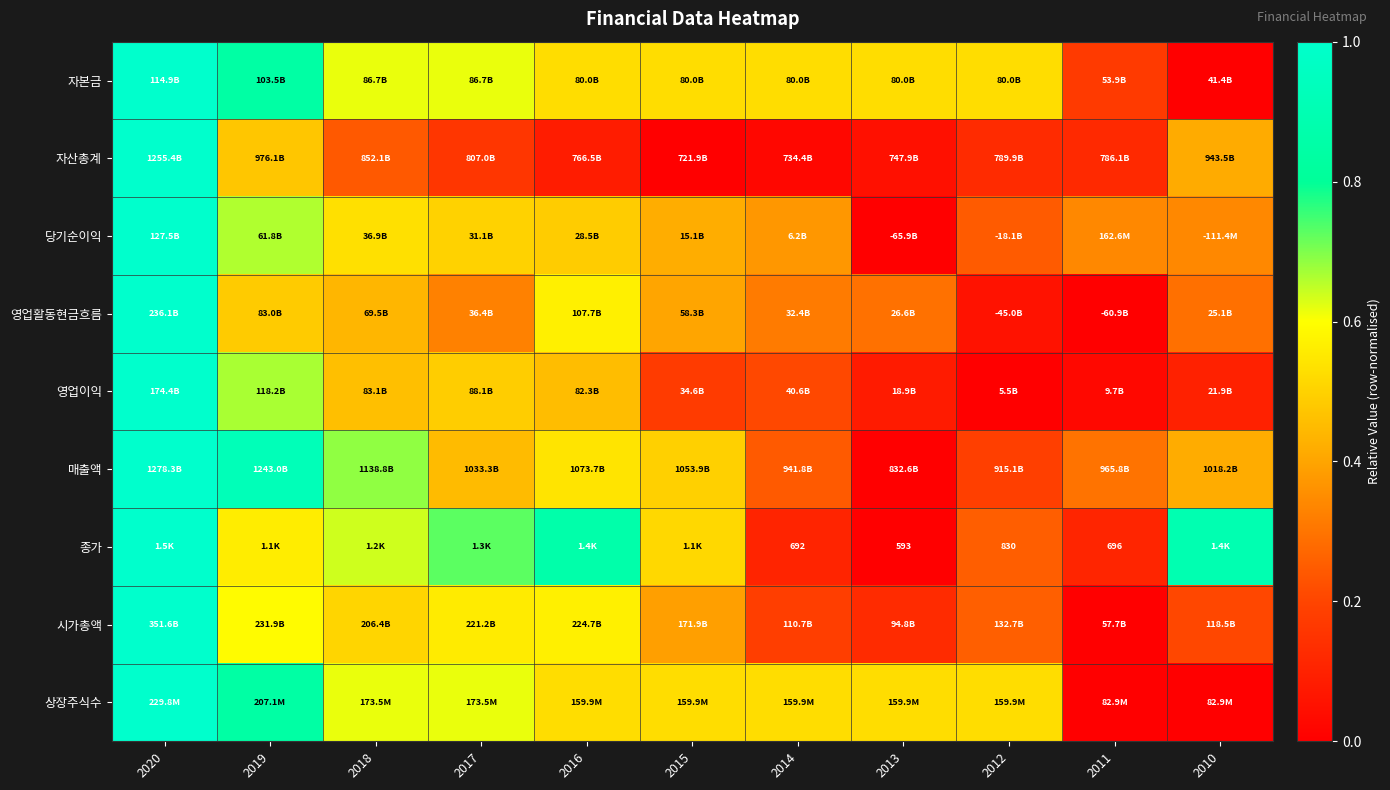

The 상장주식수 series shows 0.6 at 2018. True or false?

True